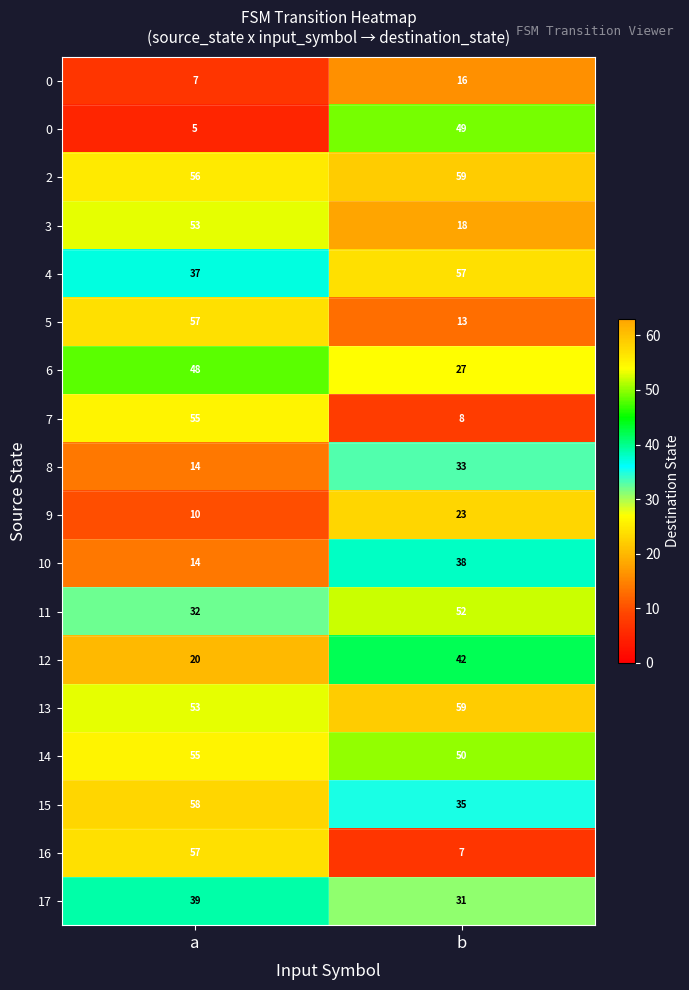

What is the minimum value shown in the chart?

5